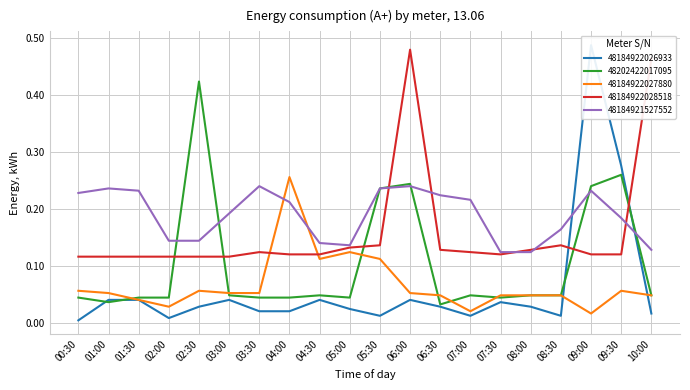

True or false: 48184922026933 and 48184921527552 cross at least once.

True